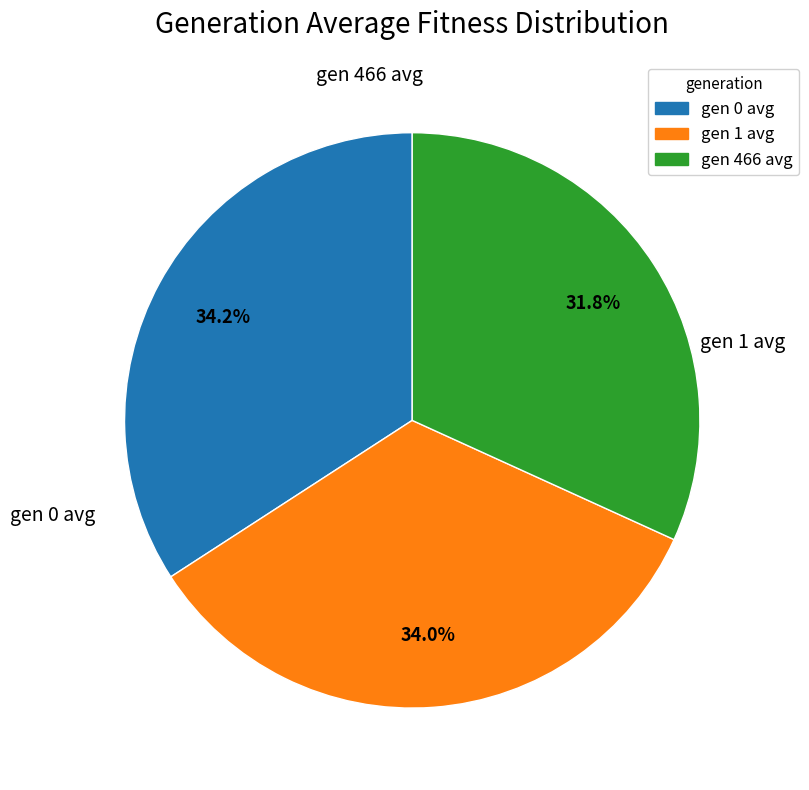

What is the ratio of the value at gen 0 avg to the value at gen 1 avg?

1.0